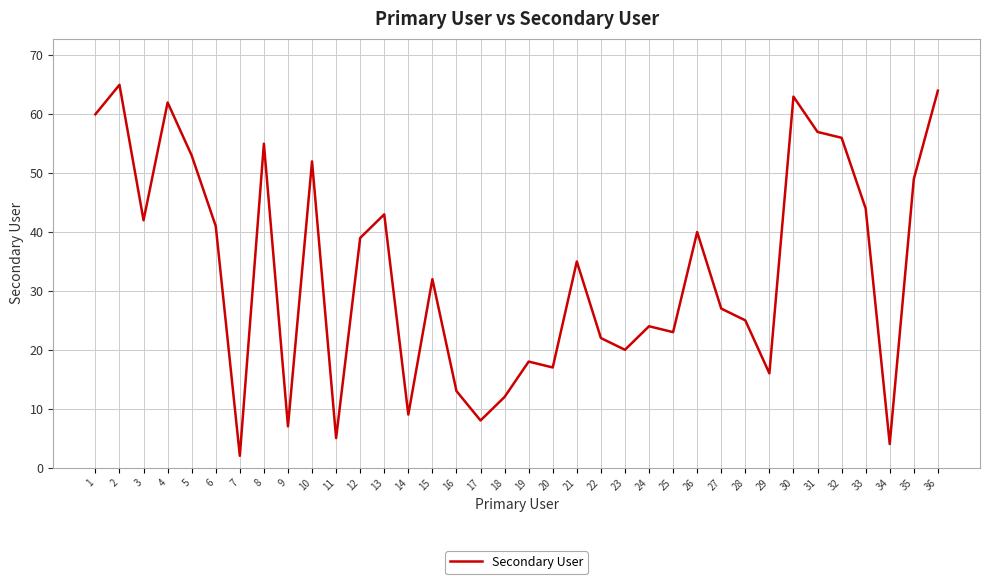

Rank the categories by value from lowest to highest.

7, 34, 11, 9, 17, 14, 18, 16, 29, 20, 19, 23, 22, 25, 24, 28, 27, 15, 21, 12, 26, 6, 3, 13, 33, 35, 10, 5, 8, 32, 31, 1, 4, 30, 36, 2